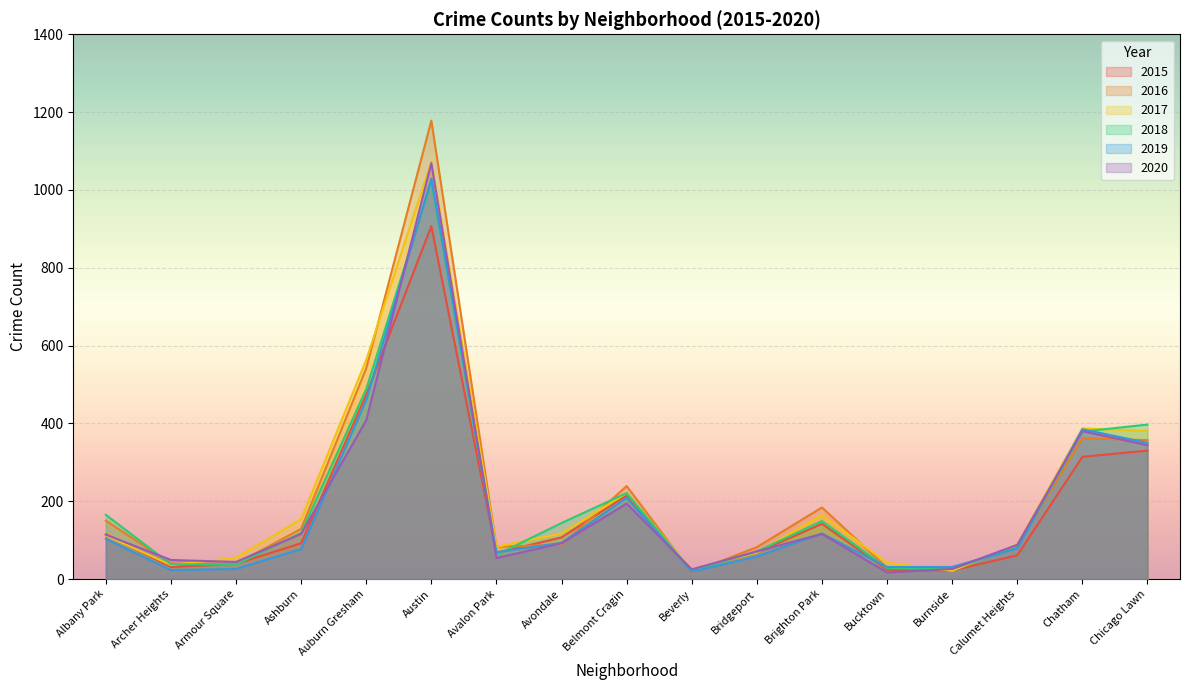

Reading left to right, transcribe all the data shown in this chart.

2015: 115	31	39	92	474	907	67	107	215	22	68	142	24	22	61	314	330
2016: 150	40	39	129	542	1178	83	88	239	17	82	184	29	27	84	362	357
2017: 112	36	55	154	563	1073	83	117	221	23	68	164	42	21	89	387	381
2018: 165	38	37	119	488	1022	62	144	221	20	71	149	28	26	81	379	397
2019: 103	23	26	77	460	1029	69	93	209	19	58	117	31	31	79	385	350
2020: 114	49	44	116	408	1069	54	92	194	25	71	116	17	26	88	380	344